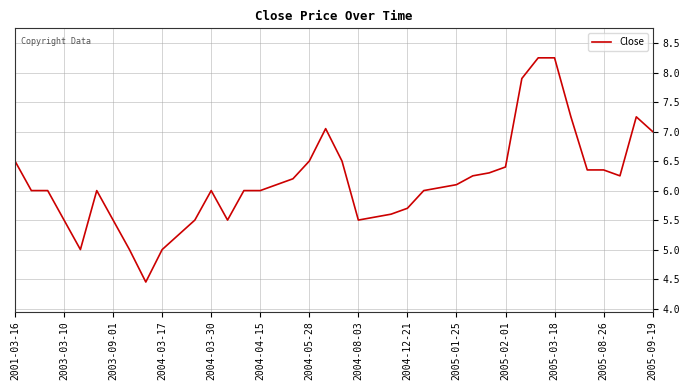

The value at 2005-09-19 is 7.0. True or false?

True